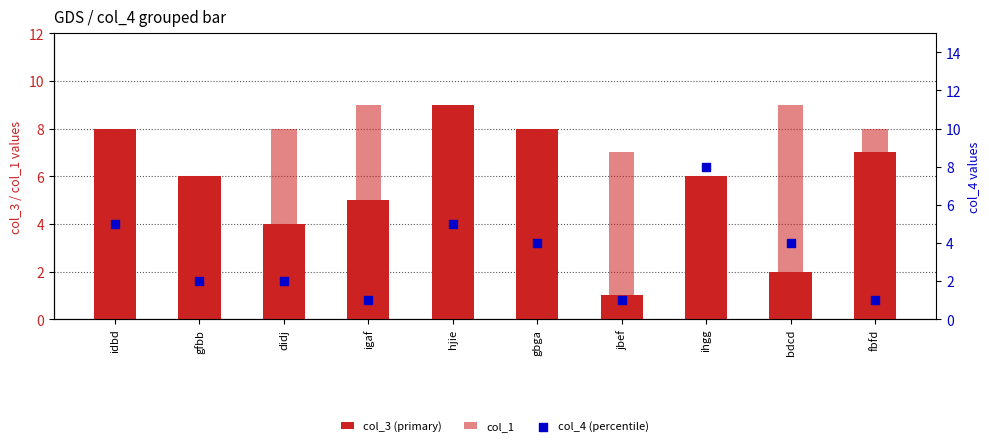

At how many categories does at least one series exceed 5?

10